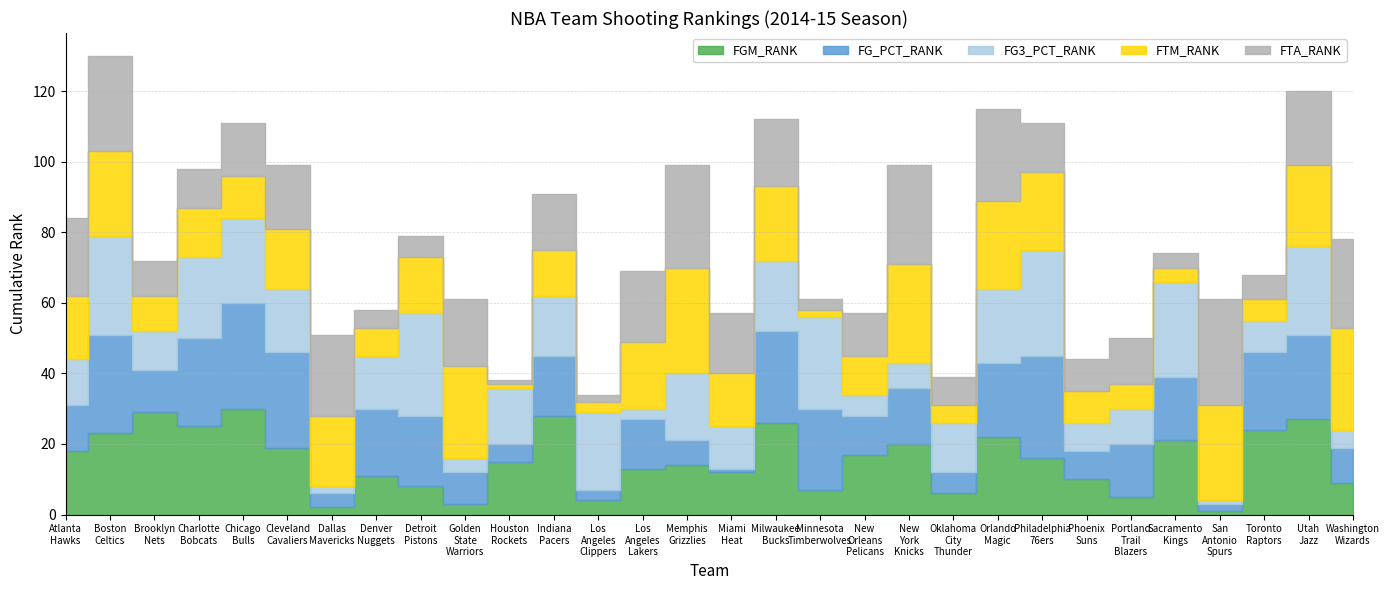

What is the average value of the FGM_RANK series?

16